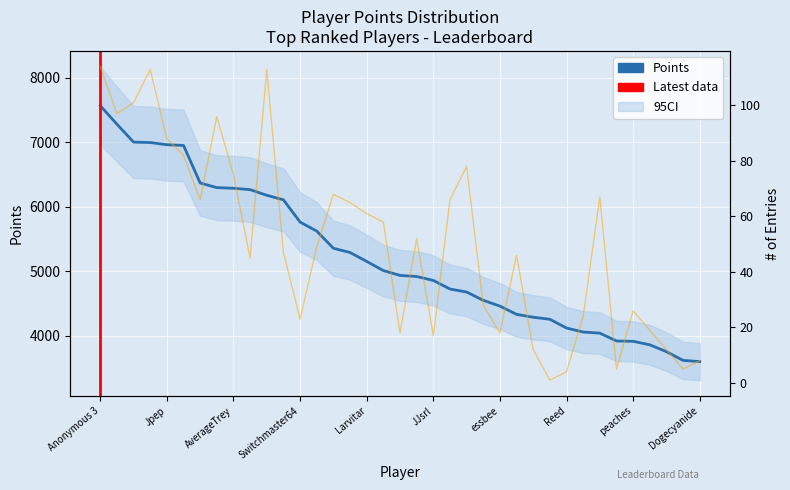

True or false: Entries and Points cross at least once.

False